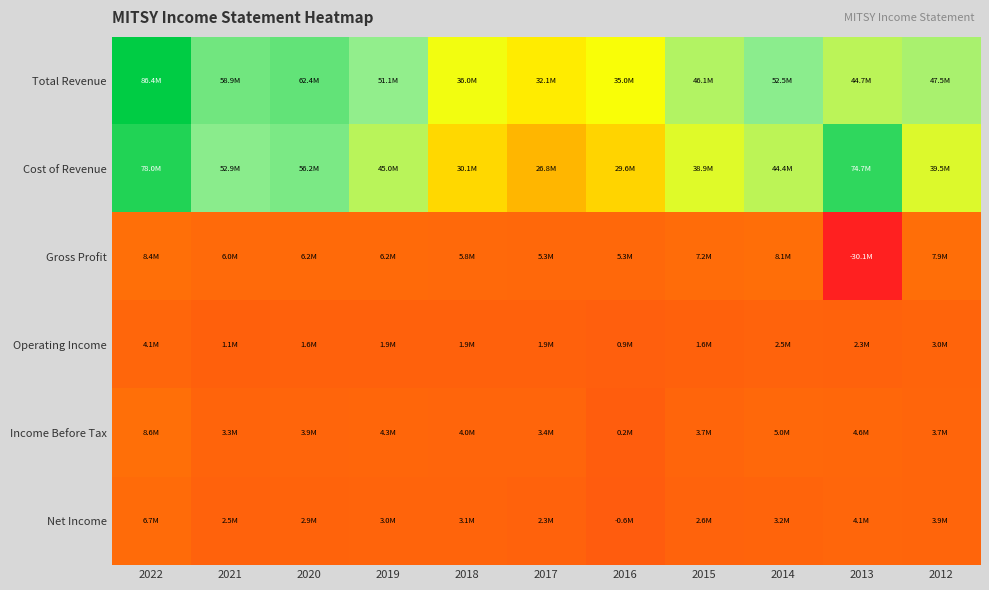

Reading right to left, what are all the values shown in this chart?

Total Revenue: 2012=47474500	2013=44651200	2014=52504400	2015=46104100	2016=34983800	2017=32075200	2018=35957300	2019=51137800	2020=62358400	2021=58875200	2022=86418100
Cost of Revenue: 2012=39534800	2013=74712100	2014=44442600	2015=38889000	2016=29643100	2017=26788400	2018=30145600	2019=44975100	2020=56188600	2021=52911000	2022=78029000
Gross Profit: 2012=7939600	2013=-30060900	2014=8061800	2015=7215000	2016=5340700	2017=5286800	2018=5811700	2019=6162700	2020=6169800	2021=5964300	2022=8389100
Operating Income: 2012=2984300	2013=2310000	2014=2480400	2015=1623000	2016=889600	2017=1914200	2018=1871500	2019=1909400	2020=1593700	2021=1107700	2022=4145700
Income Before Tax: 2012=3735400	2013=4649200	2014=5042700	2015=3683500	2016=178800	2017=3386800	2018=4001200	2019=4294900	2020=3927300	2021=3309000	2022=8558900
Net Income: 2012=3927900	2013=4079600	2014=3206900	2015=2614400	2016=-613100	2017=2250100	2018=3075800	2019=3044500	2020=2877600	2021=2465600	2022=6723200